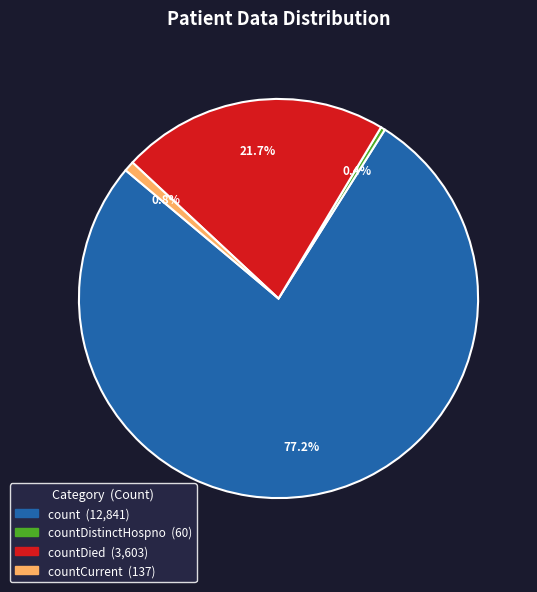

How many slices are in this pie chart?

4